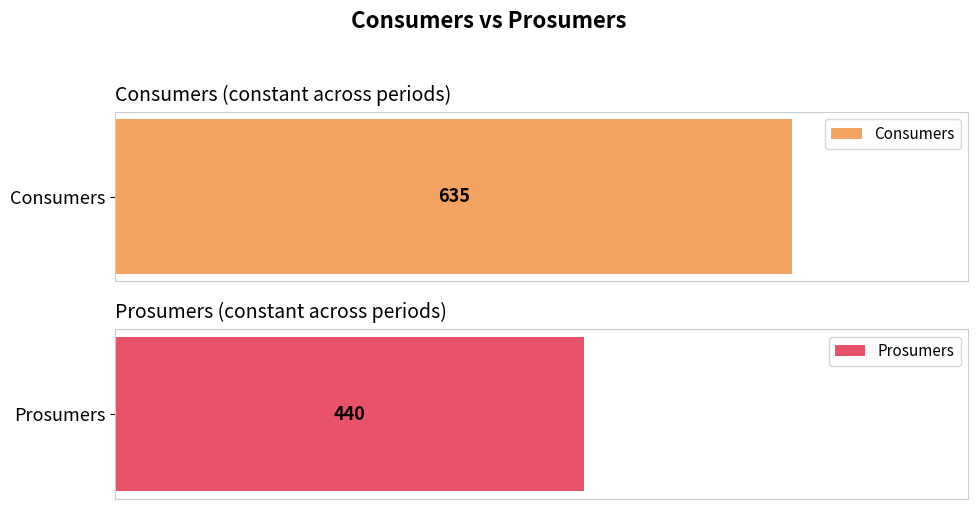

Which series has the largest total across all categories?

Consumers